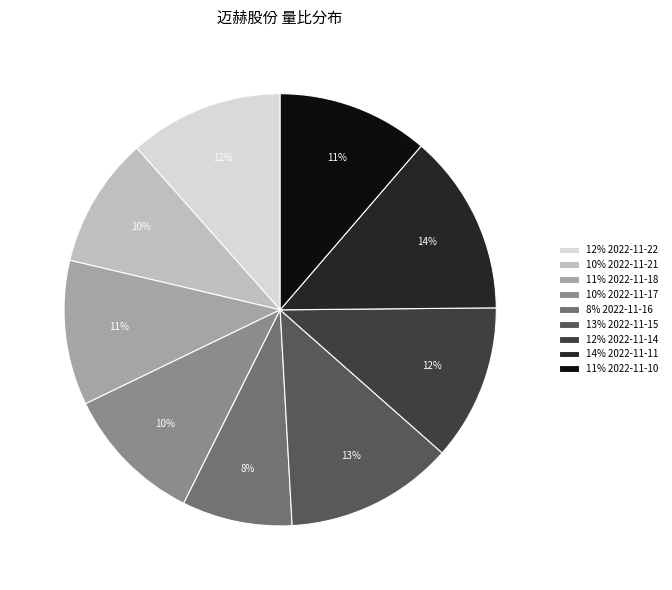

Approximately how many times larger is the value at 8% 2022-11-16 compared to 14% 2022-11-11?

0.6